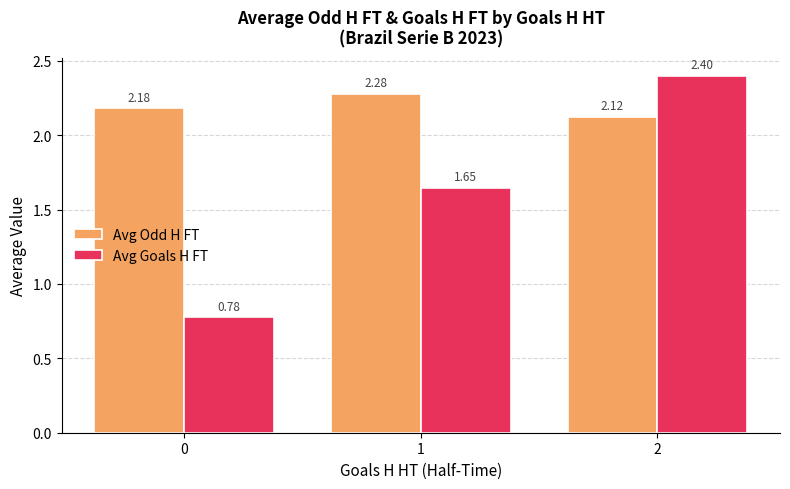

How many categories are shown in the chart?

3